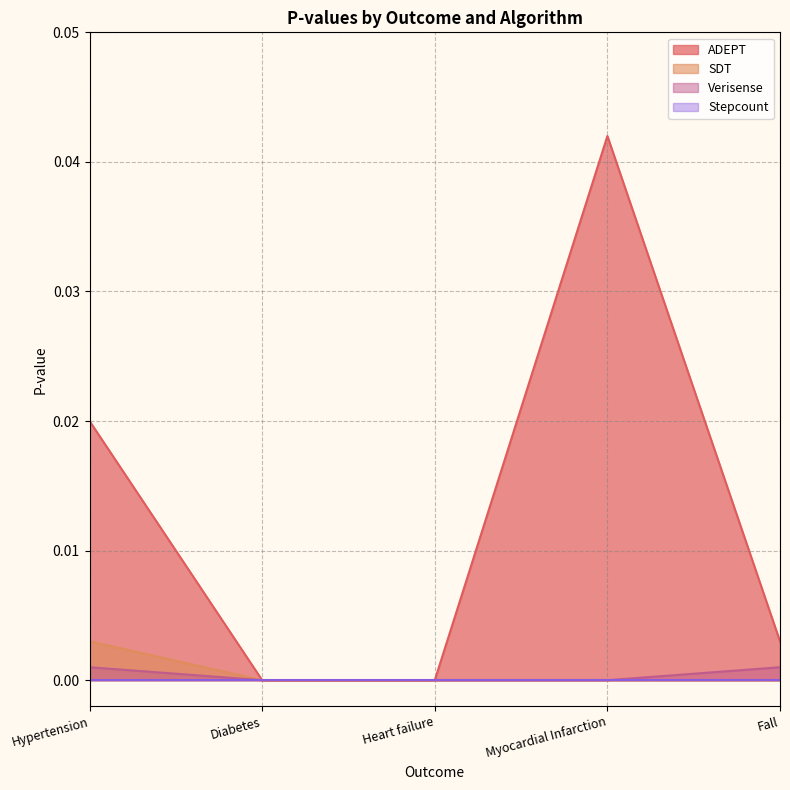

True or false: SDT and Verisense intersect in this chart.

False